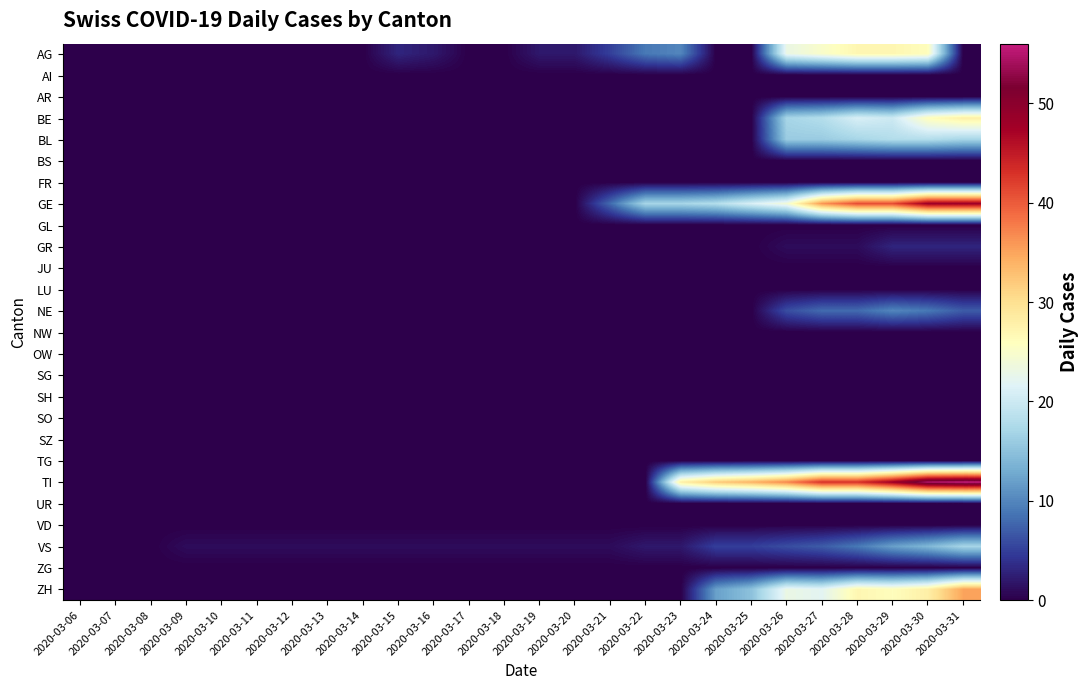

List the series in order of their peak value, highest first.

TI, GE, ZH, BE, AG, BL, VS, NE, GR, AI, AR, BS, FR, GL, JU, LU, NW, OW, SG, SH, SO, SZ, TG, UR, VD, ZG